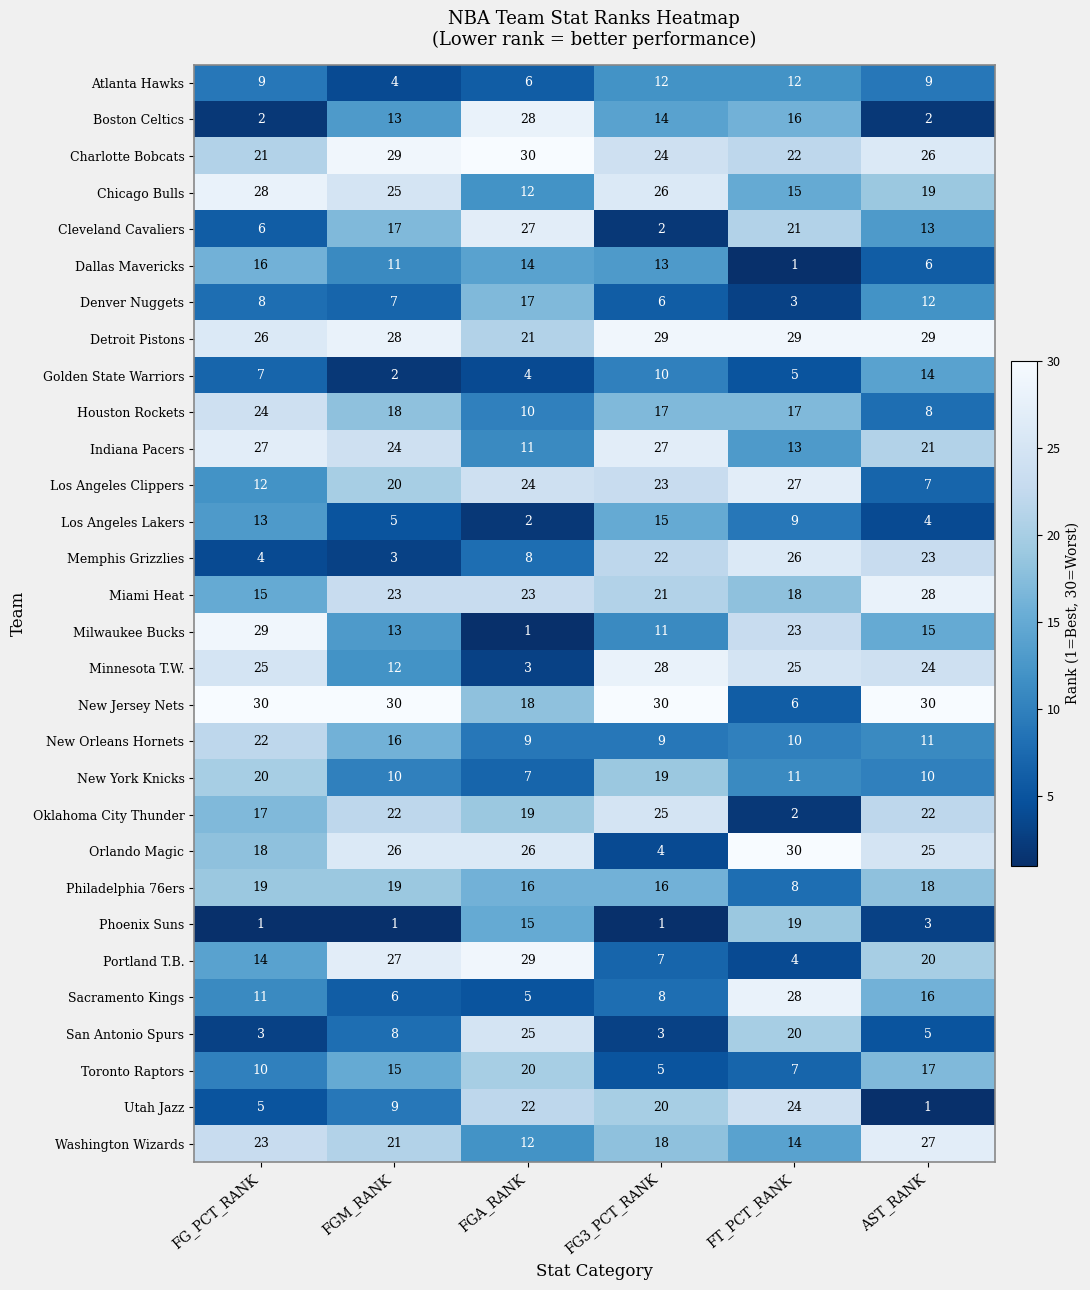

The value of Los Angeles Clippers at FT_PCT_RANK is 27. True or false?

True